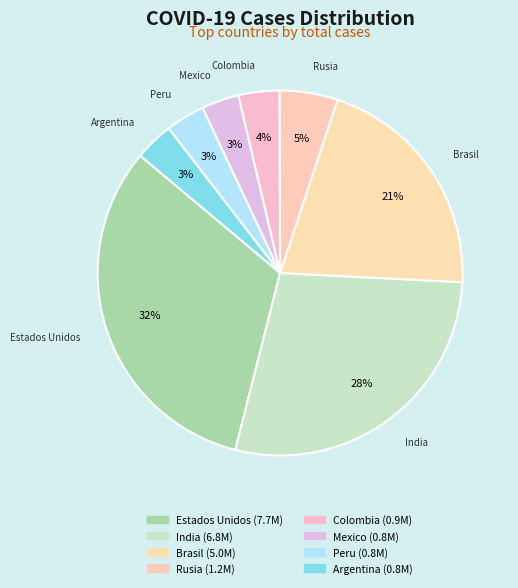

Count the number of slices in the pie.

8